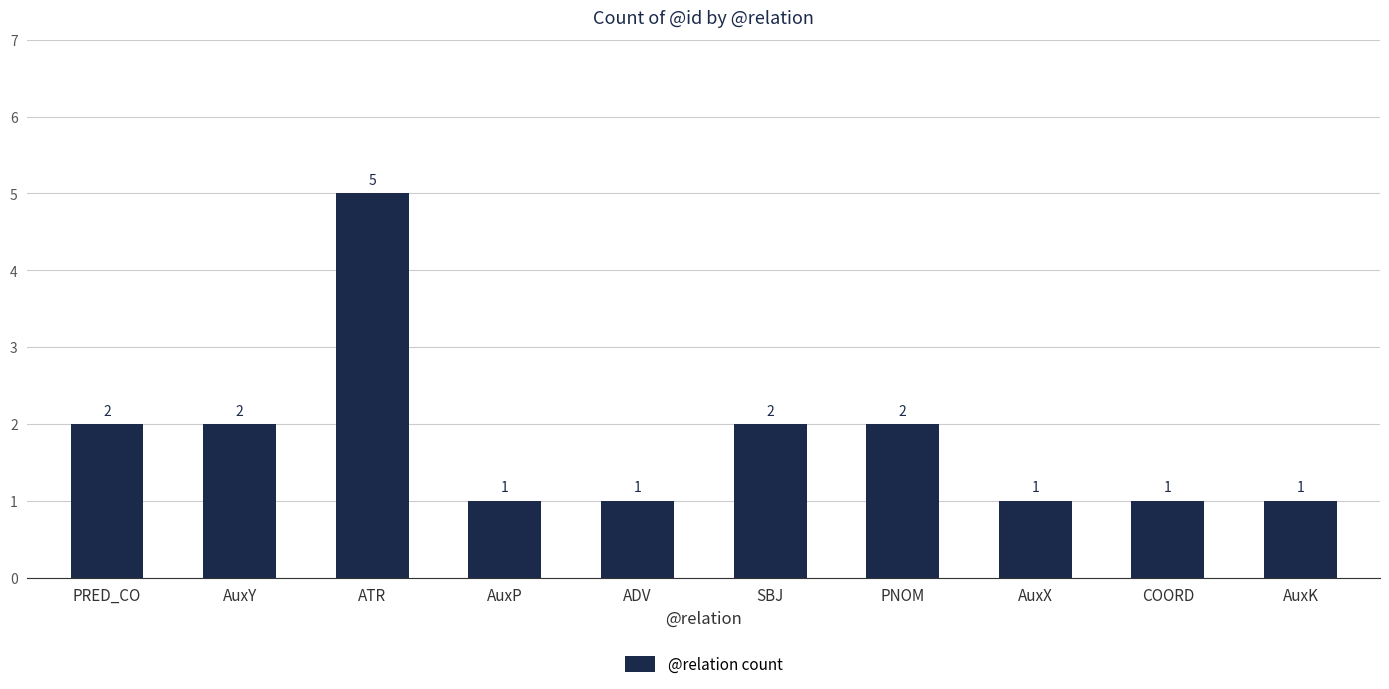

What is the sum of all values?

18